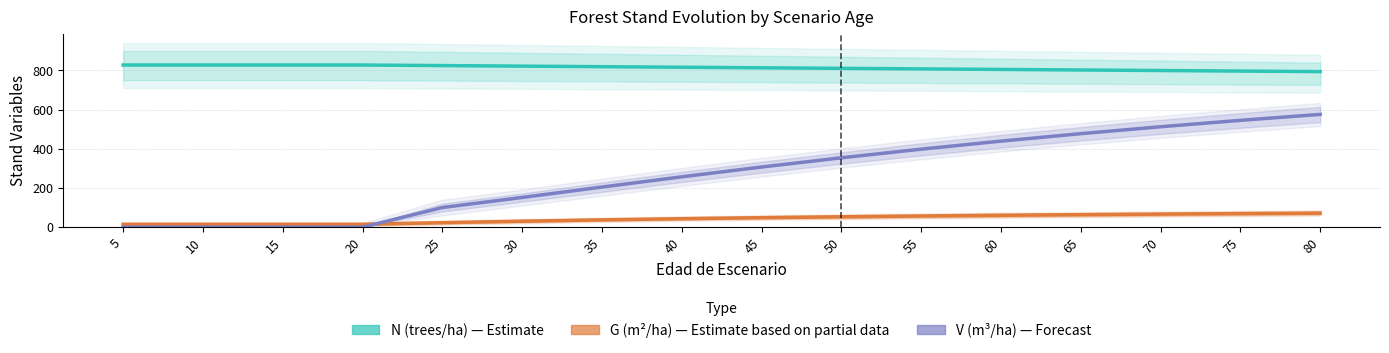

Where does the V (m³/ha) — Forecast series first go above 306?

45